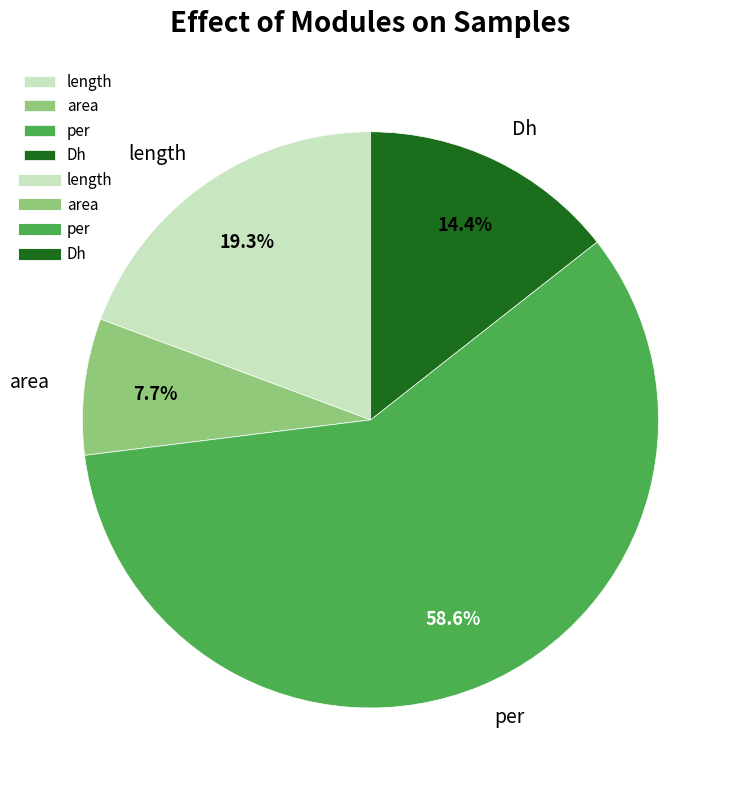

Count the number of slices in the pie.

4